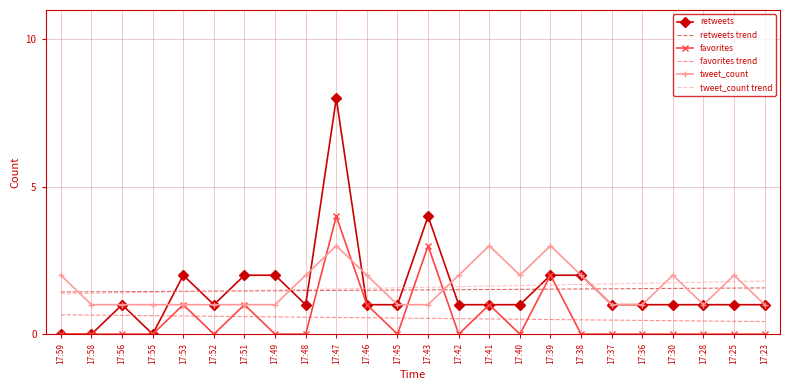

Is the value of tweet_count at 17:38 greater than the value of tweet_count trend at 17:48?

Yes